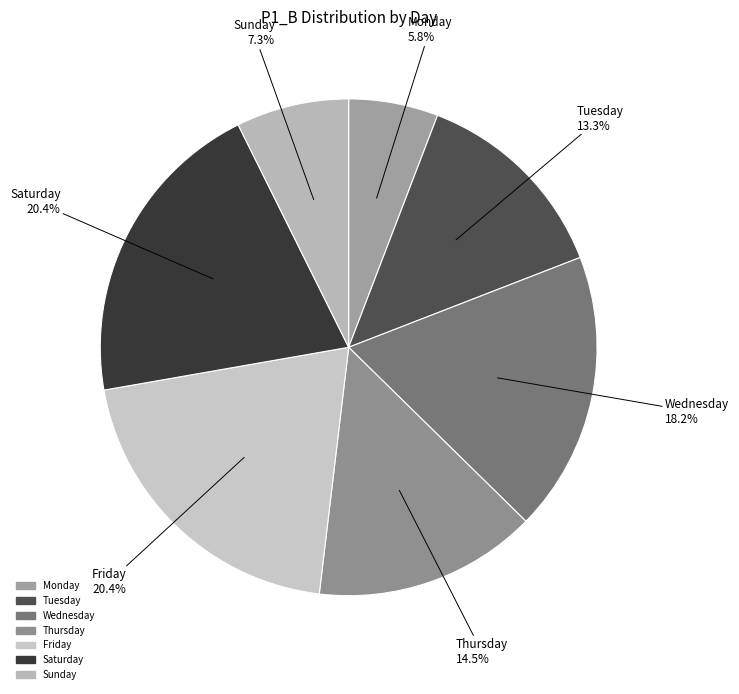

Which slice is the smallest?

Monday